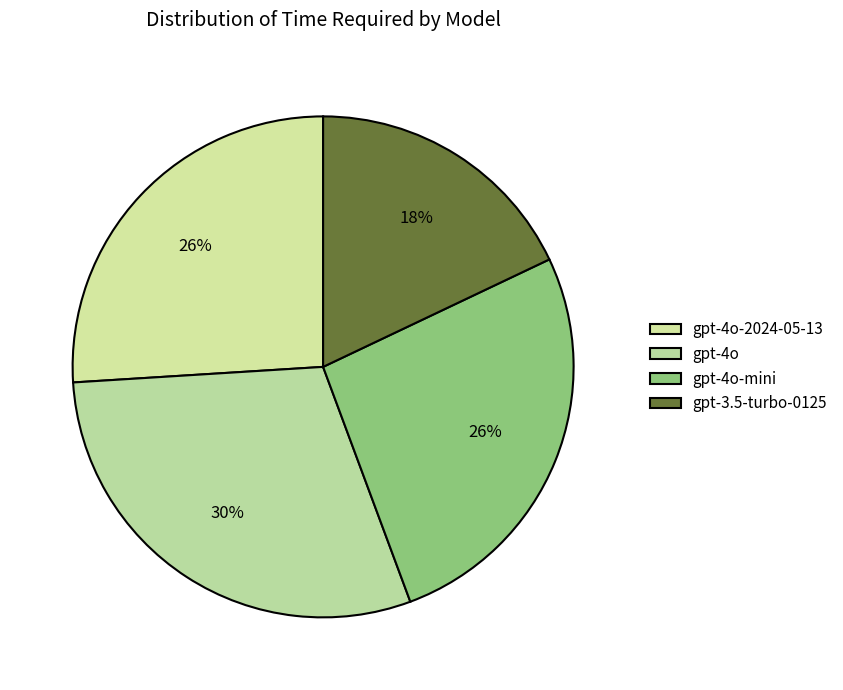

To the nearest percent, what is the average slice percentage?

25%